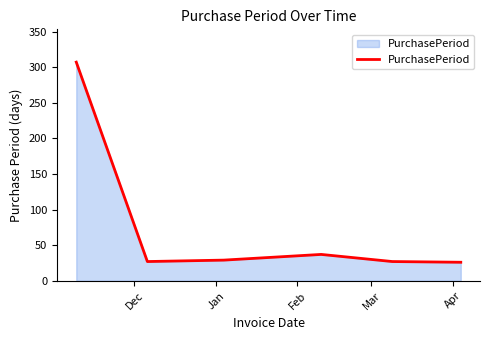

What is the smallest value displayed?

26